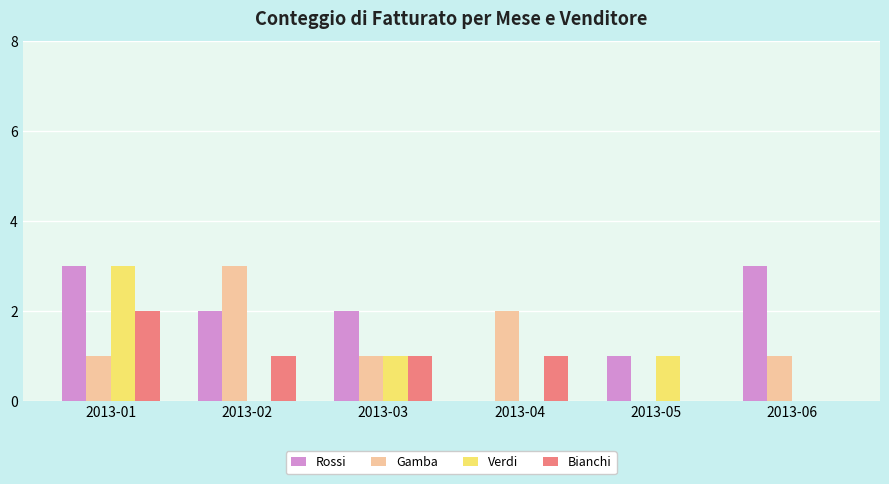

How many categories are shown in the chart?

6